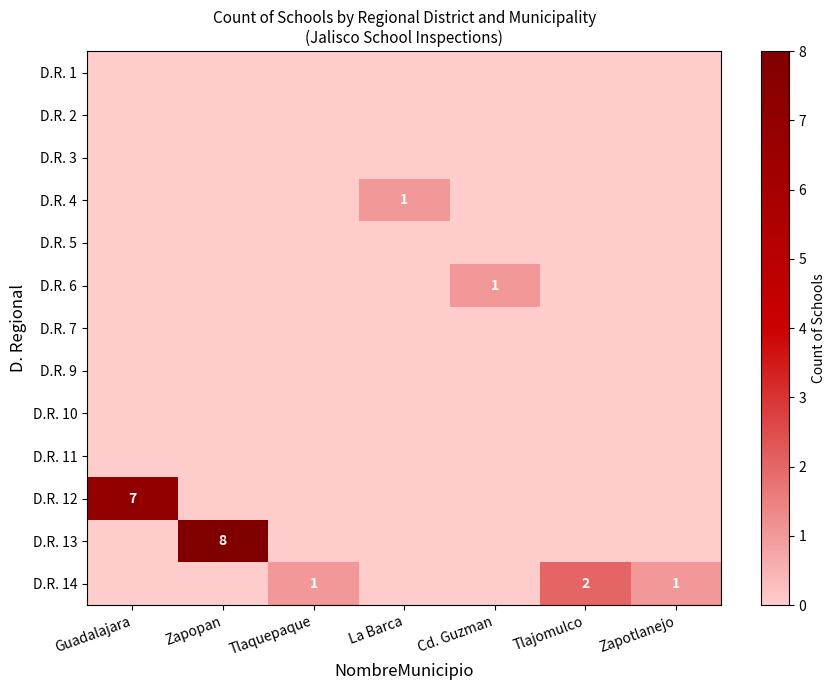

List the series in order of their peak value, highest first.

D.R. 13, D.R. 12, D.R. 14, D.R. 4, D.R. 6, D.R. 1, D.R. 2, D.R. 3, D.R. 5, D.R. 7, D.R. 9, D.R. 10, D.R. 11